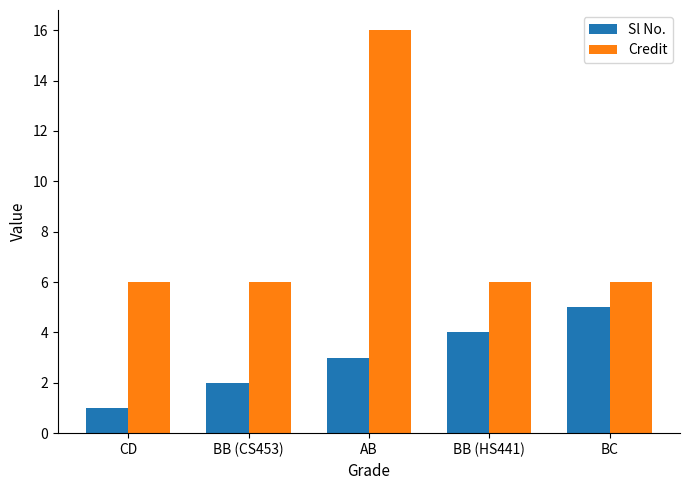

What is the sum of the Credit values at BB (HS441) and CD?

12